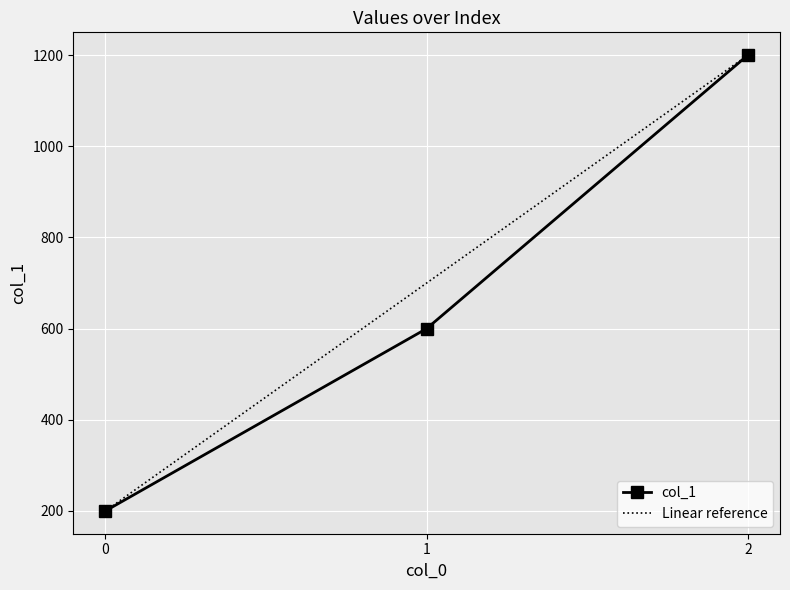

Count the values in the range 200 to 1200.

3